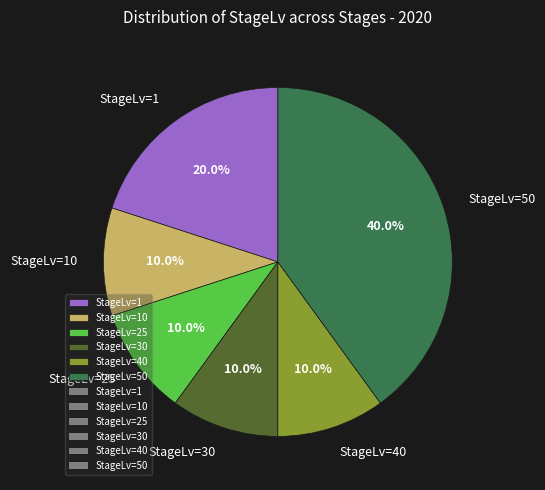

How many segments does this pie chart have?

6